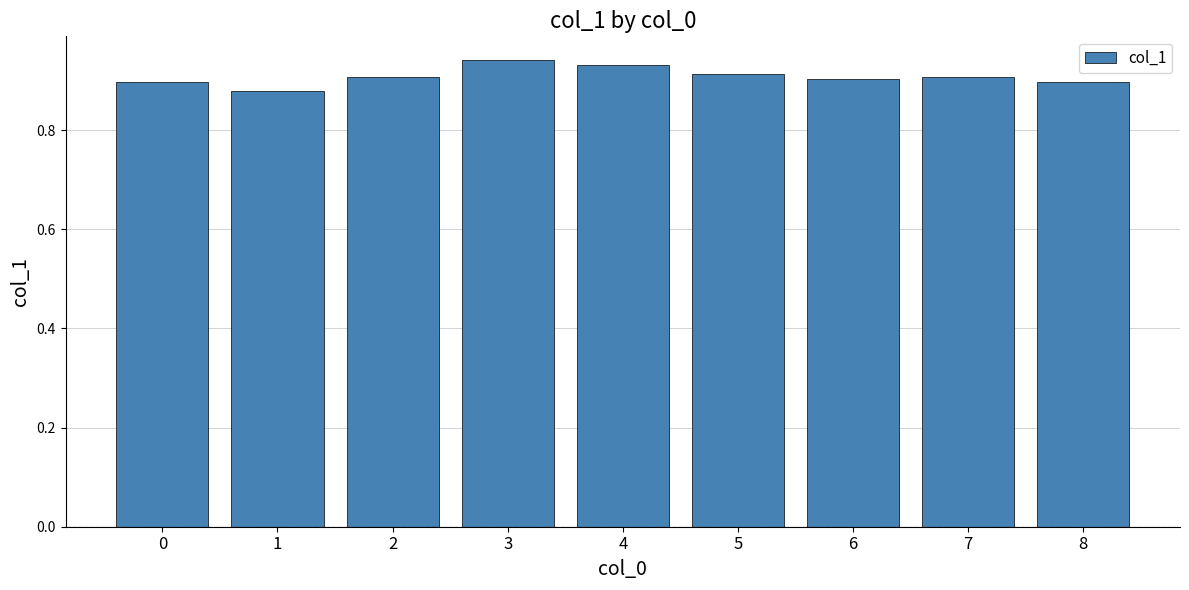

Between 4 and 6, which is larger?

4